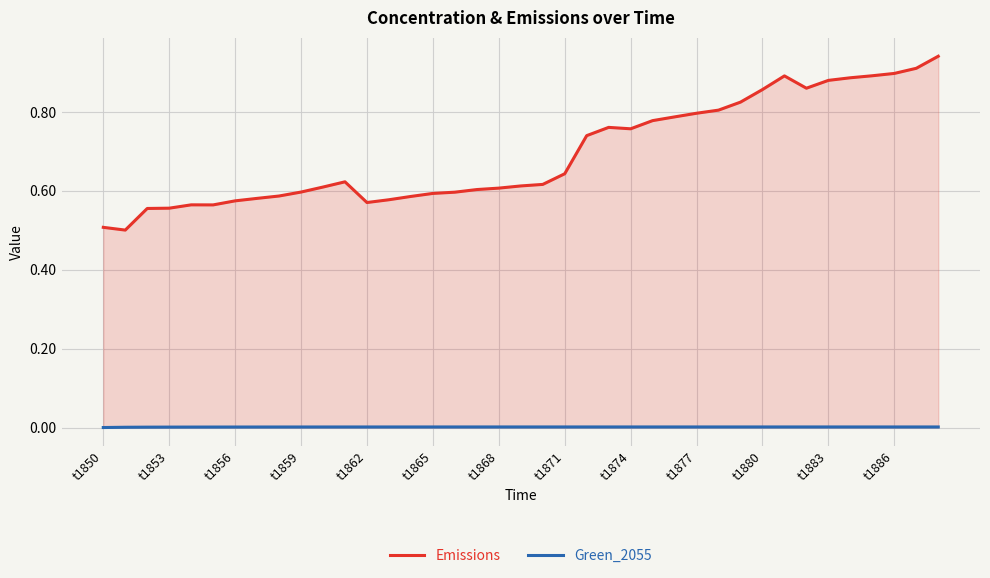

List the series in order of their overall mean, lowest first.

Green_2055, Emissions